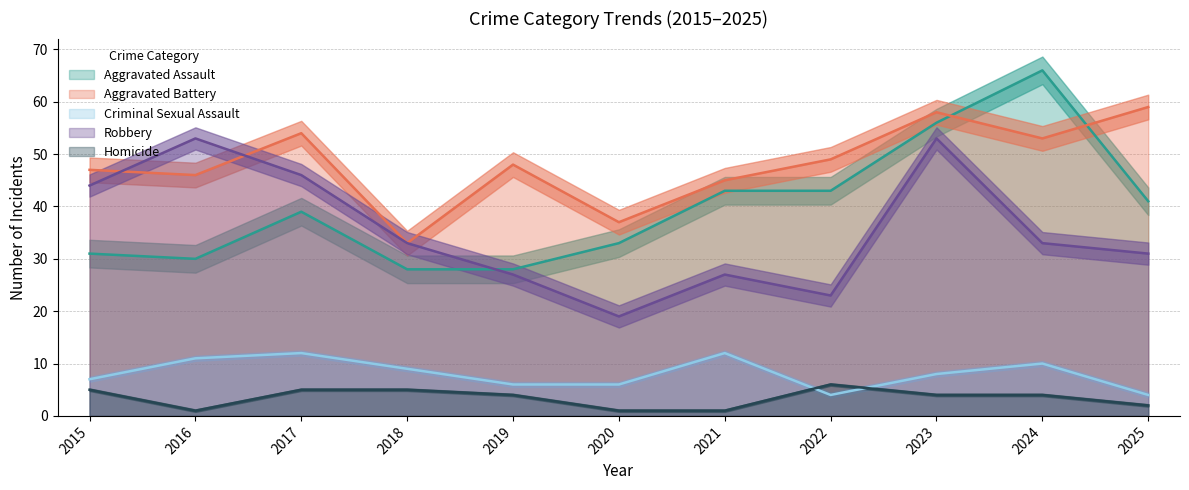

What is the value of the Aggravated Assault point at the 9th from the left?

56